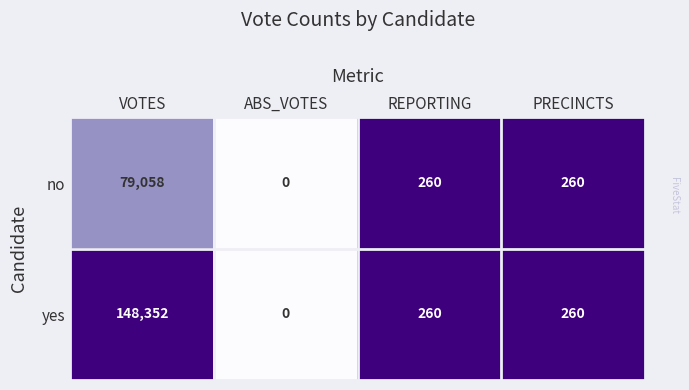

Rank the series at VOTES from lowest to highest value.

no, yes